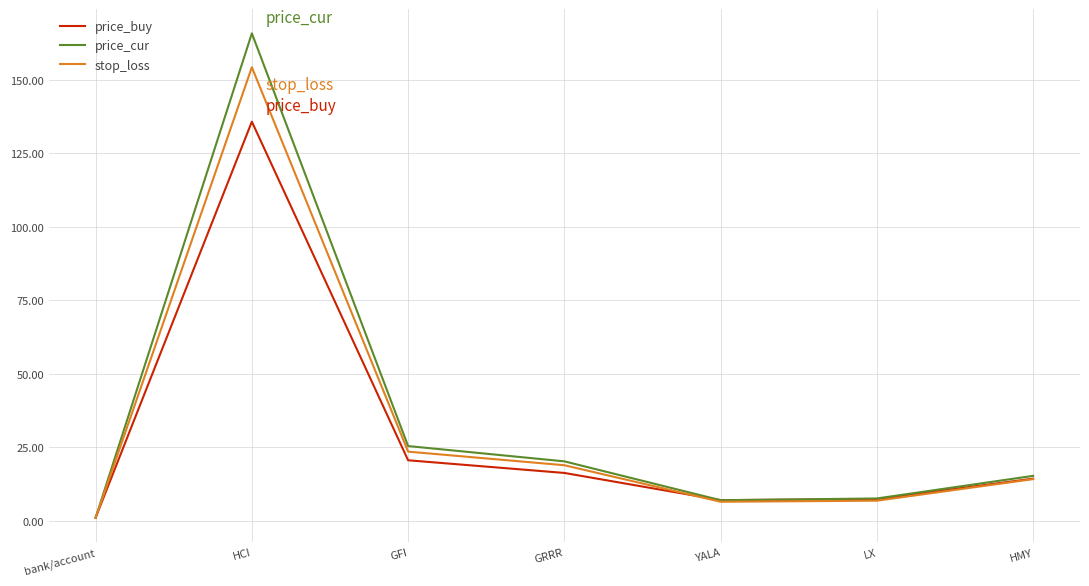

Which series has the largest total across all categories?

price_cur